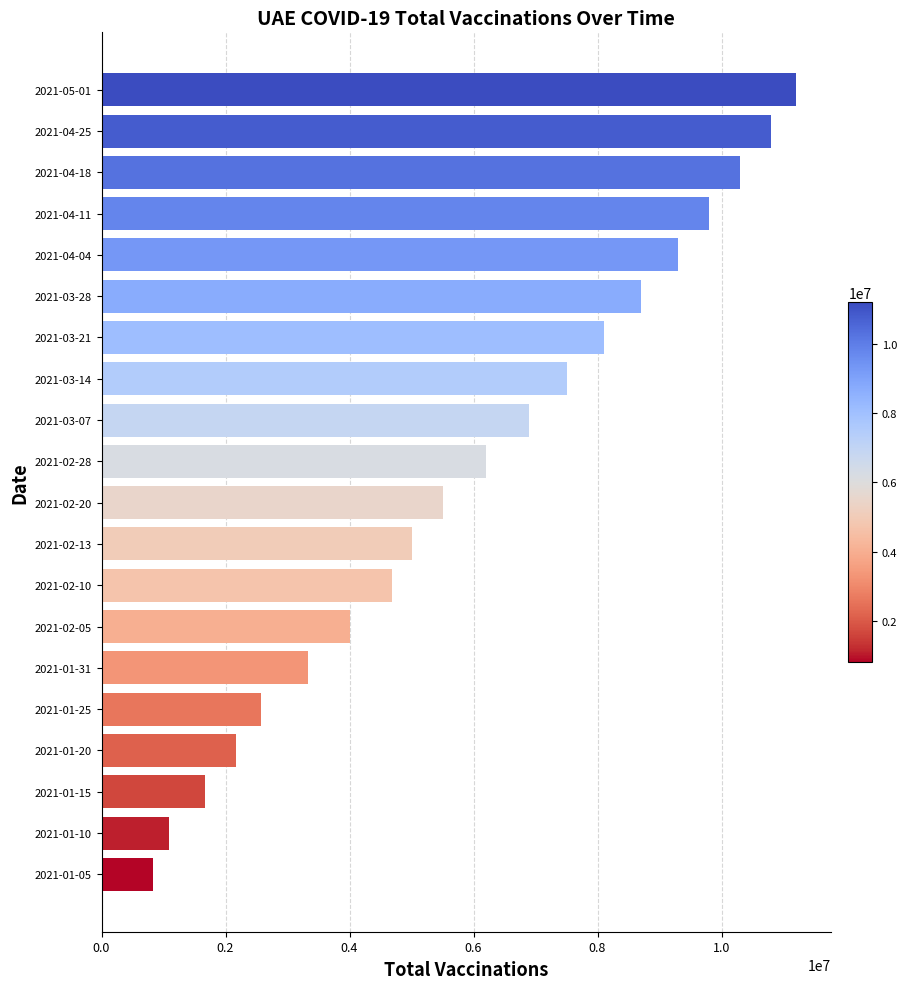

Reading bottom to top, what are all the values shown in this chart?

2021-01-05=826301	2021-01-10=1086568	2021-01-15=1665987	2021-01-20=2161150	2021-01-25=2571086	2021-01-31=3334162	2021-02-05=4008160	2021-02-10=4684658	2021-02-13=5005264	2021-02-20=5500000	2021-02-28=6200000	2021-03-07=6900000	2021-03-14=7500000	2021-03-21=8100000	2021-03-28=8700000	2021-04-04=9300000	2021-04-11=9800000	2021-04-18=10300000	2021-04-25=10800000	2021-05-01=11200000